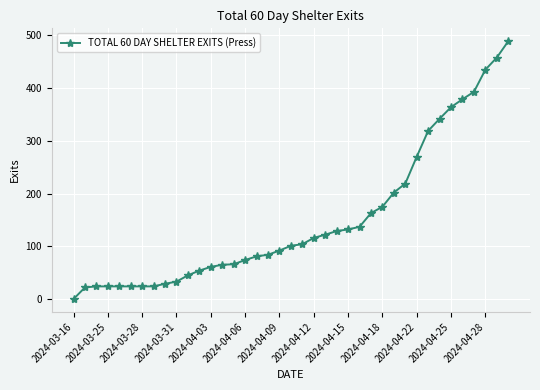

What is the greatest value displayed?

489